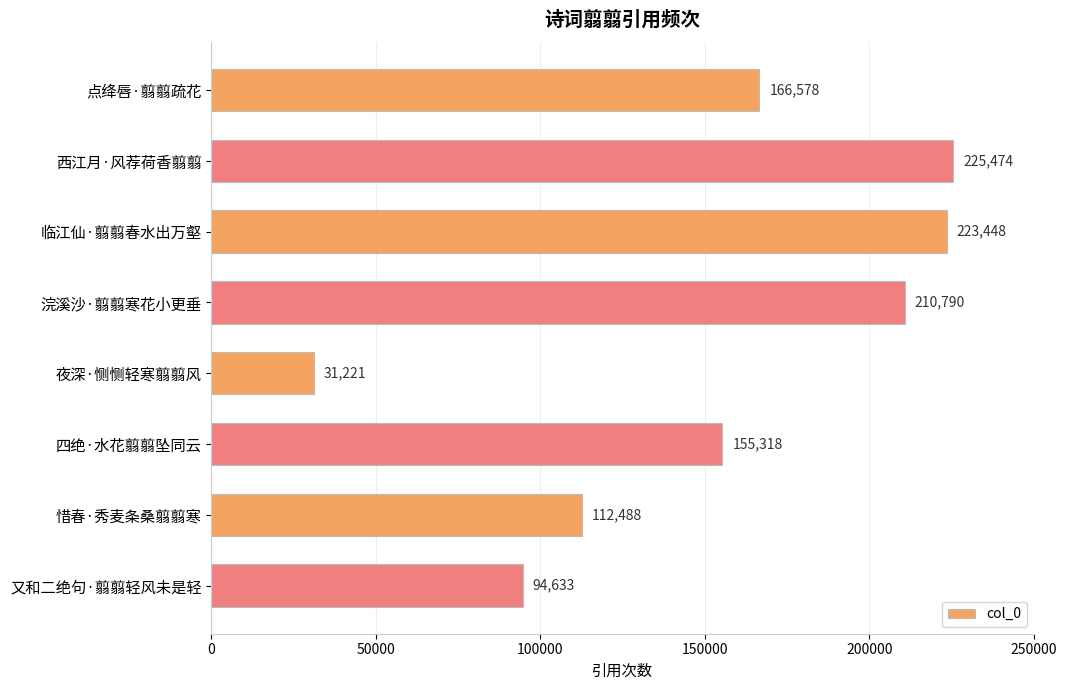

List the labels in order of value, largest first.

西江月·风荐荷香翦翦, 临江仙·翦翦春水出万壑, 浣溪沙·翦翦寒花小更垂, 点绛唇·翦翦疏花, 四绝·水花翦翦坠同云, 惜春·秀麦条桑翦翦寒, 又和二绝句·翦翦轻风未是轻, 夜深·恻恻轻寒翦翦风